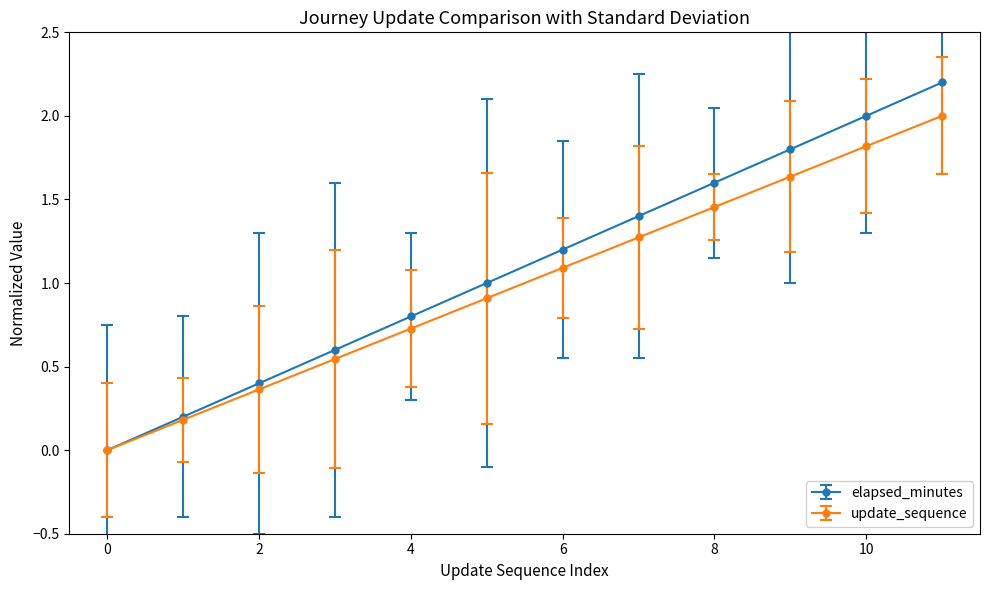

True or false: update_sequence has more than 1 points higher than both neighbors.

False